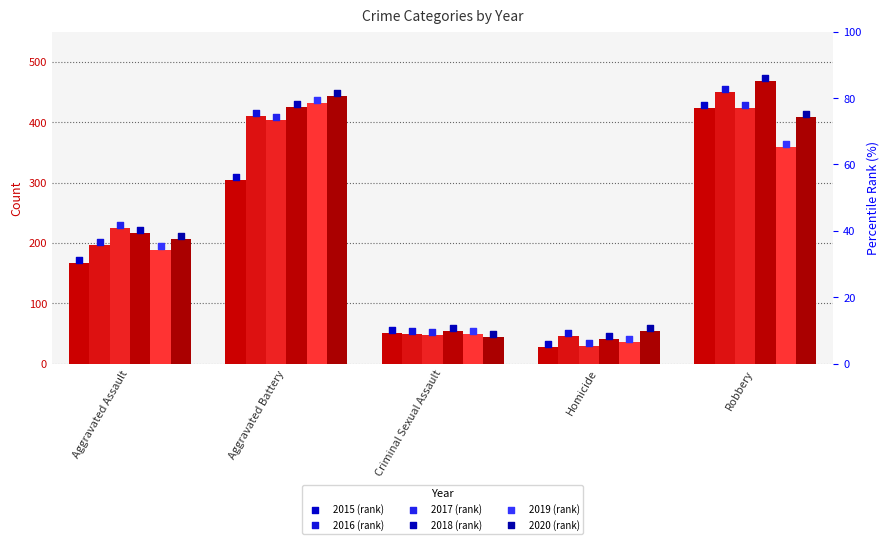

At how many categories does at least one series exceed 222?

3